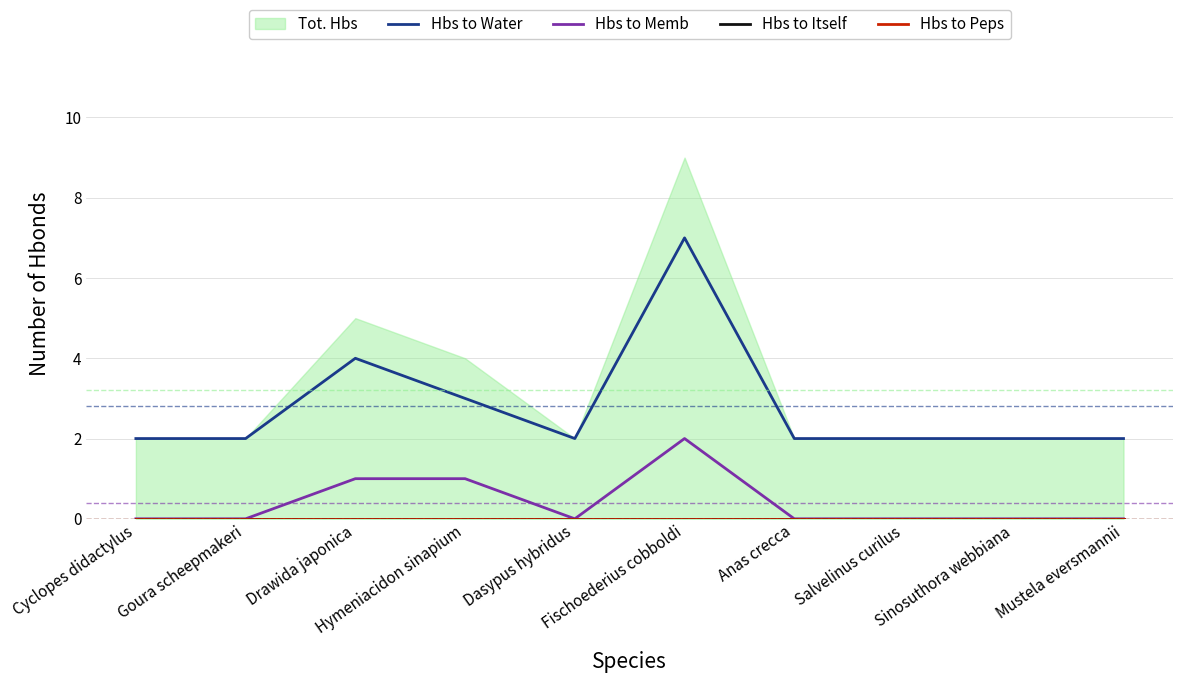

What is the difference between the highest and lowest values at Fischoederius cobboldi?

7